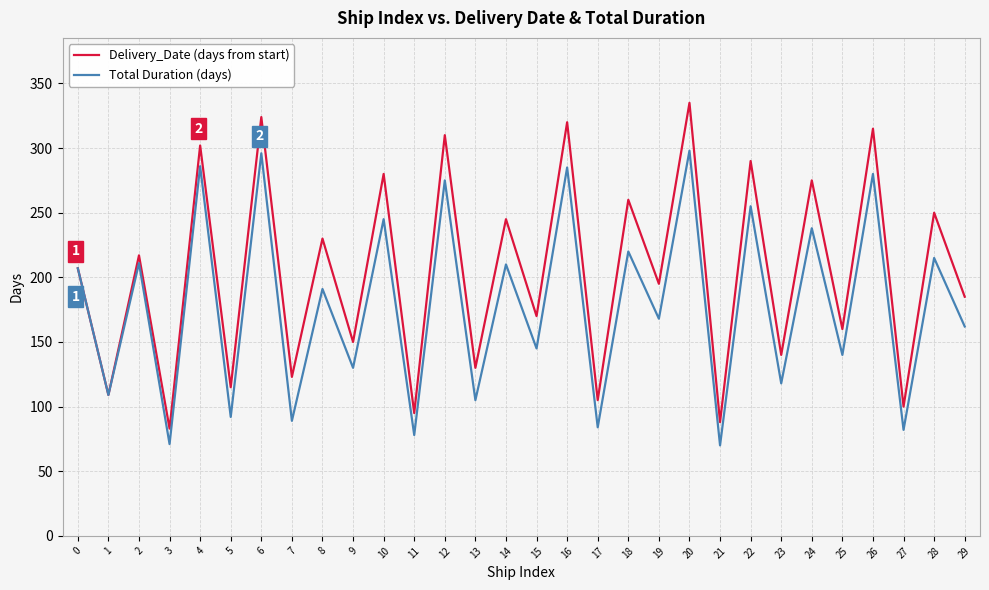

How many distinct data groups are displayed?

2